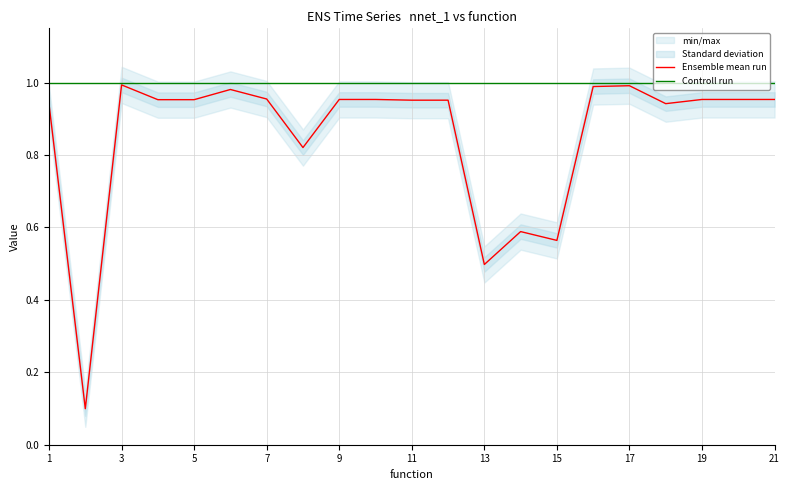

Reading right to left, extract all data points from this chart.

Ensemble mean run: 1.0	1.0	1.0	0.9	1.0	1.0	0.6	0.6	0.5	1.0	1.0	1.0	1.0	0.8	1.0	1.0	1.0	1.0	1.0	0.1	0.9
Controll run: 1.0	1.0	1.0	1.0	1.0	1.0	1.0	1.0	1.0	1.0	1.0	1.0	1.0	1.0	1.0	1.0	1.0	1.0	1.0	1.0	1.0